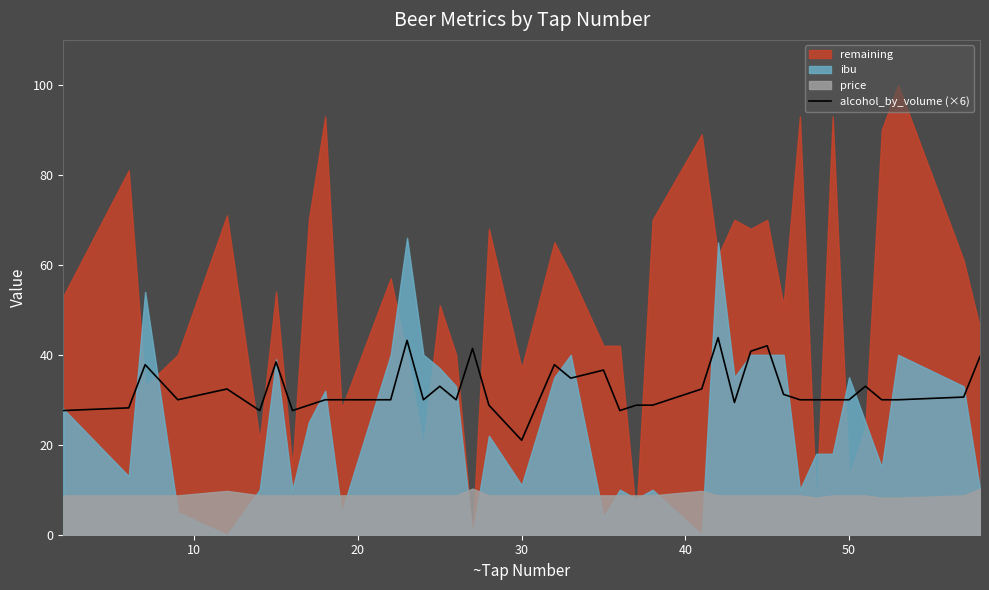

What is the minimum value for alcohol_by_volume (×6)?

21.0